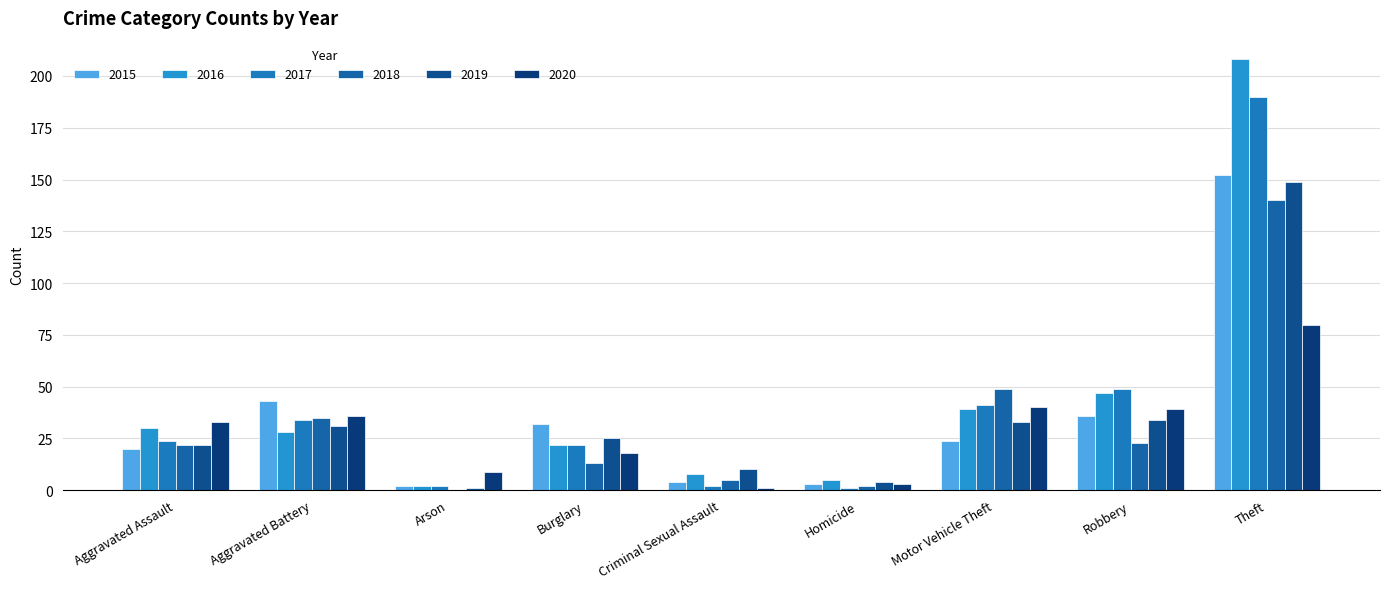

List the labels in order of 2015 value, largest first.

Theft, Aggravated Battery, Robbery, Burglary, Motor Vehicle Theft, Aggravated Assault, Criminal Sexual Assault, Homicide, Arson